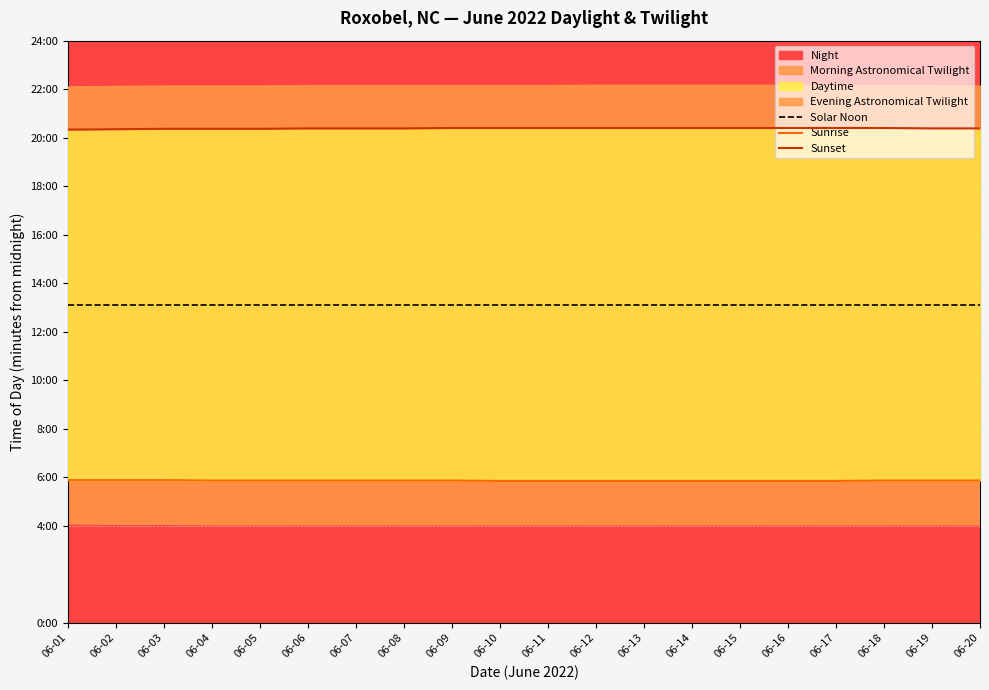

How many data points in Sunrise are above 352?

3